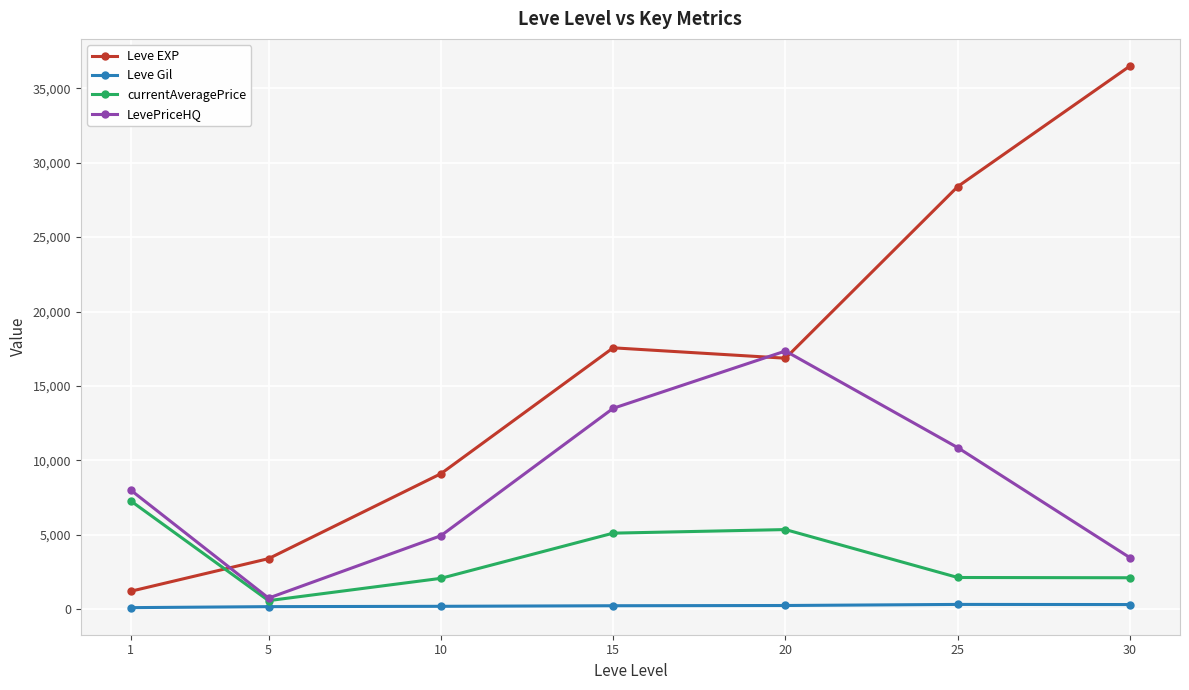

What is the lowest value of the Leve EXP series?

1213.3